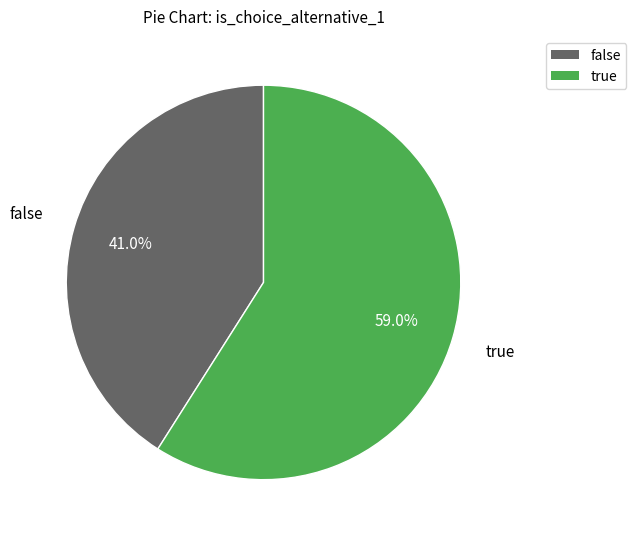

Does any single category account for the majority?

Yes